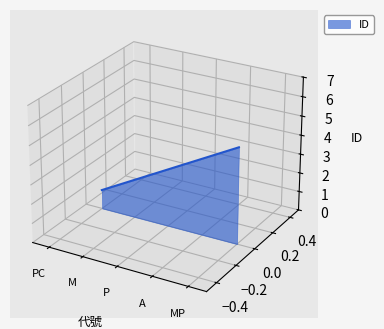

Rank the categories by value from highest to lowest.

MP, A, P, M, PC